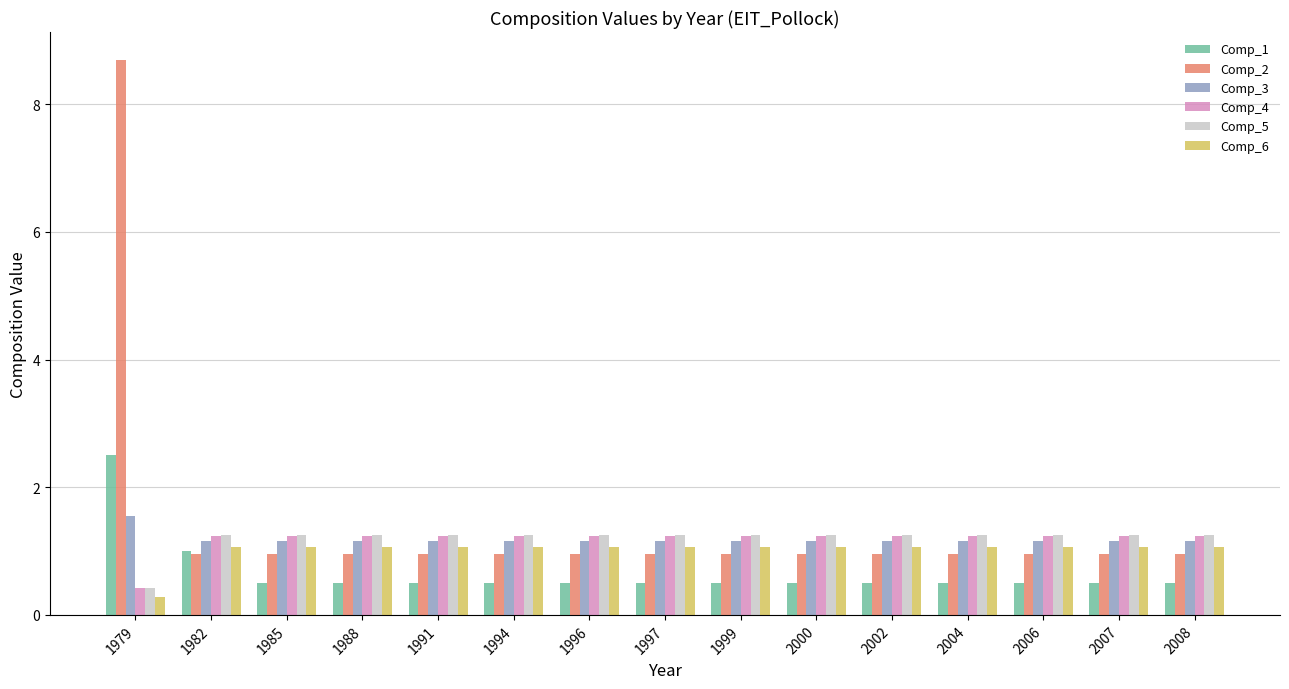

What is the value of the Comp_5 bar at the 5th from the left?

1.3